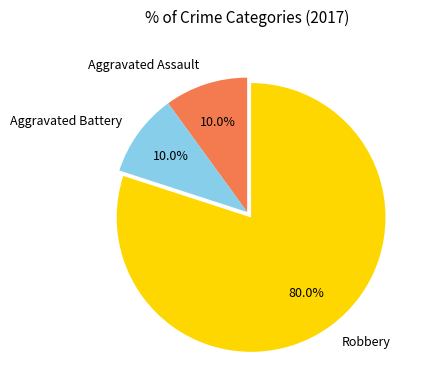

Is there any slice that represents more than half of the pie?

Yes